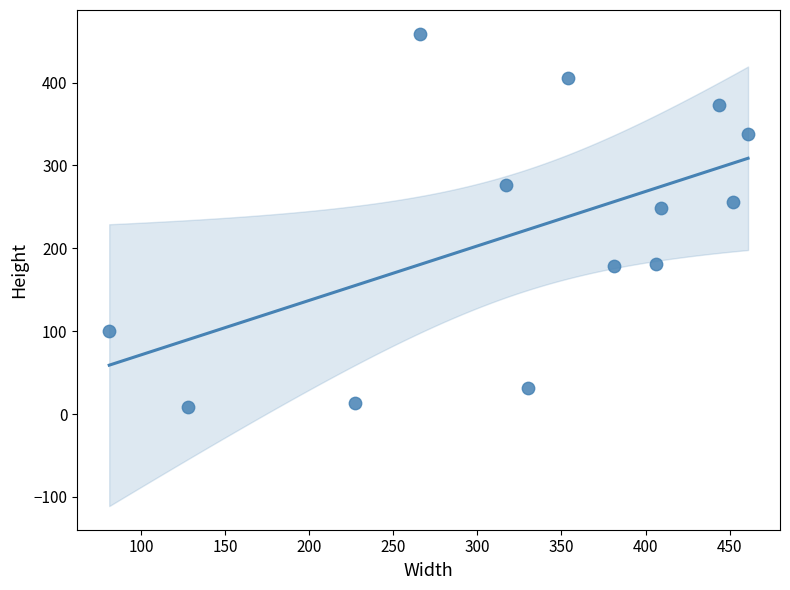

What is the range of Y values (max minus min)?

450